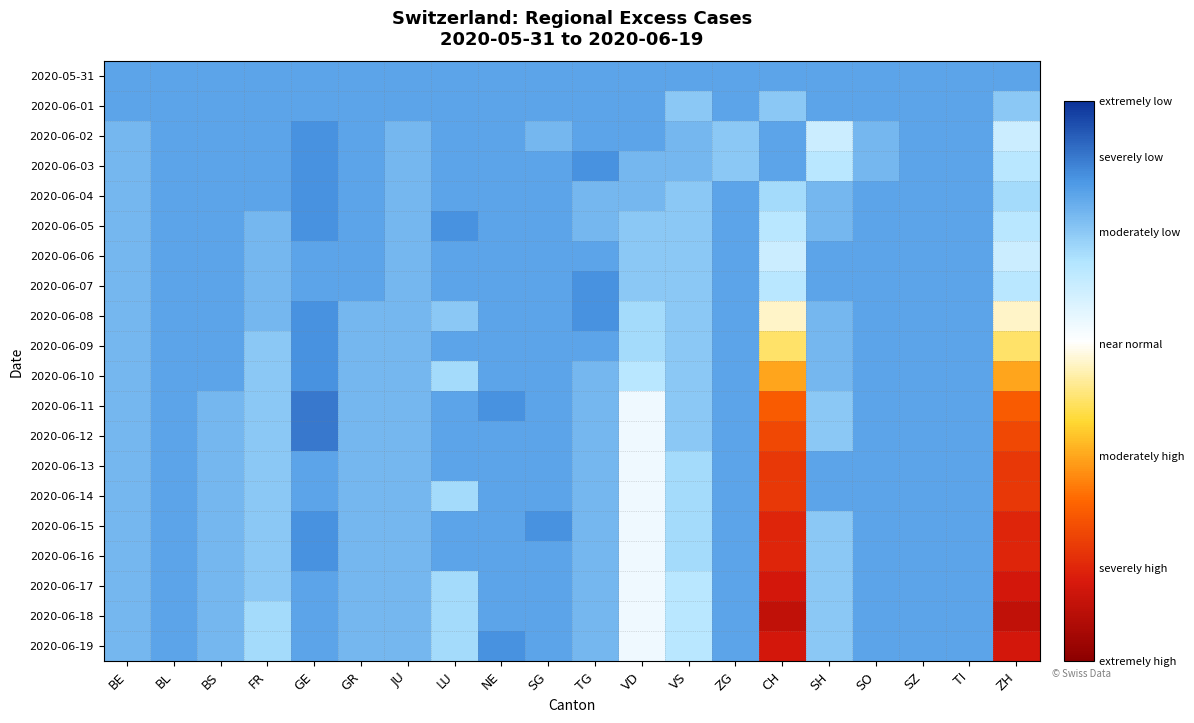

Reading left to right, transcribe all the data shown in this chart.

2020-05-31: BE=0	BL=0	BS=0	FR=0	GE=0	GR=0	JU=0	LU=0	NE=0	SG=0	TG=0	VD=0	VS=0	ZG=0	CH=0	SH=0	SO=0	SZ=0	TI=0	ZH=0
2020-06-01: BE=0	BL=0	BS=0	FR=0	GE=0	GR=0	JU=0	LU=0	NE=0	SG=0	TG=0	VD=0	VS=-2	ZG=0	CH=-2	SH=0	SO=0	SZ=0	TI=0	ZH=-2
2020-06-02: BE=-1	BL=0	BS=0	FR=0	GE=1	GR=0	JU=-1	LU=0	NE=0	SG=-1	TG=0	VD=0	VS=-1	ZG=-2	CH=0	SH=-5	SO=-1	SZ=0	TI=0	ZH=-5
2020-06-03: BE=-1	BL=0	BS=0	FR=0	GE=1	GR=0	JU=-1	LU=0	NE=0	SG=0	TG=1	VD=-1	VS=-1	ZG=-2	CH=0	SH=-4	SO=-1	SZ=0	TI=0	ZH=-4
2020-06-04: BE=-1	BL=0	BS=0	FR=0	GE=1	GR=0	JU=-1	LU=0	NE=0	SG=0	TG=-1	VD=-1	VS=-2	ZG=0	CH=-3	SH=-1	SO=0	SZ=0	TI=0	ZH=-3
2020-06-05: BE=-1	BL=0	BS=0	FR=-1	GE=1	GR=0	JU=-1	LU=1	NE=0	SG=0	TG=-1	VD=-2	VS=-2	ZG=0	CH=-4	SH=-1	SO=0	SZ=0	TI=0	ZH=-4
2020-06-06: BE=-1	BL=0	BS=0	FR=-1	GE=0	GR=0	JU=-1	LU=0	NE=0	SG=0	TG=0	VD=-2	VS=-2	ZG=0	CH=-5	SH=0	SO=0	SZ=0	TI=0	ZH=-5
2020-06-07: BE=-1	BL=0	BS=0	FR=-1	GE=0	GR=0	JU=-1	LU=0	NE=0	SG=0	TG=1	VD=-2	VS=-2	ZG=0	CH=-4	SH=0	SO=0	SZ=0	TI=0	ZH=-4
2020-06-08: BE=-1	BL=0	BS=0	FR=-1	GE=1	GR=-1	JU=-1	LU=-2	NE=0	SG=0	TG=1	VD=-3	VS=-2	ZG=0	CH=-9	SH=-1	SO=0	SZ=0	TI=0	ZH=-9
2020-06-09: BE=-1	BL=0	BS=0	FR=-2	GE=1	GR=-1	JU=-1	LU=0	NE=0	SG=0	TG=0	VD=-3	VS=-2	ZG=0	CH=-11	SH=-1	SO=0	SZ=0	TI=0	ZH=-11
2020-06-10: BE=-1	BL=0	BS=0	FR=-2	GE=1	GR=-1	JU=-1	LU=-3	NE=0	SG=0	TG=-1	VD=-4	VS=-2	ZG=0	CH=-14	SH=-1	SO=0	SZ=0	TI=0	ZH=-14
2020-06-11: BE=-1	BL=0	BS=-1	FR=-2	GE=2	GR=-1	JU=-1	LU=0	NE=1	SG=0	TG=-1	VD=-7	VS=-2	ZG=0	CH=-17	SH=-2	SO=0	SZ=0	TI=0	ZH=-17
2020-06-12: BE=-1	BL=0	BS=-1	FR=-2	GE=2	GR=-1	JU=-1	LU=0	NE=0	SG=0	TG=-1	VD=-7	VS=-2	ZG=0	CH=-18	SH=-2	SO=0	SZ=0	TI=0	ZH=-18
2020-06-13: BE=-1	BL=0	BS=-1	FR=-2	GE=0	GR=-1	JU=-1	LU=0	NE=0	SG=0	TG=-1	VD=-7	VS=-3	ZG=0	CH=-19	SH=0	SO=0	SZ=0	TI=0	ZH=-19
2020-06-14: BE=-1	BL=0	BS=-1	FR=-2	GE=0	GR=-1	JU=-1	LU=-3	NE=0	SG=0	TG=-1	VD=-7	VS=-3	ZG=0	CH=-19	SH=0	SO=0	SZ=0	TI=0	ZH=-19
2020-06-15: BE=-1	BL=0	BS=-1	FR=-2	GE=1	GR=-1	JU=-1	LU=0	NE=0	SG=1	TG=-1	VD=-7	VS=-3	ZG=0	CH=-20	SH=-2	SO=0	SZ=0	TI=0	ZH=-20
2020-06-16: BE=-1	BL=0	BS=-1	FR=-2	GE=1	GR=-1	JU=-1	LU=0	NE=0	SG=0	TG=-1	VD=-7	VS=-3	ZG=0	CH=-20	SH=-2	SO=0	SZ=0	TI=0	ZH=-20
2020-06-17: BE=-1	BL=0	BS=-1	FR=-2	GE=0	GR=-1	JU=-1	LU=-3	NE=0	SG=0	TG=-1	VD=-7	VS=-4	ZG=0	CH=-21	SH=-2	SO=0	SZ=0	TI=0	ZH=-21
2020-06-18: BE=-1	BL=0	BS=-1	FR=-3	GE=0	GR=-1	JU=-1	LU=-3	NE=0	SG=0	TG=-1	VD=-7	VS=-4	ZG=0	CH=-22	SH=-2	SO=0	SZ=0	TI=0	ZH=-22
2020-06-19: BE=-1	BL=0	BS=-1	FR=-3	GE=0	GR=-1	JU=-1	LU=-3	NE=1	SG=0	TG=-1	VD=-7	VS=-4	ZG=0	CH=-21	SH=-2	SO=0	SZ=0	TI=0	ZH=-21